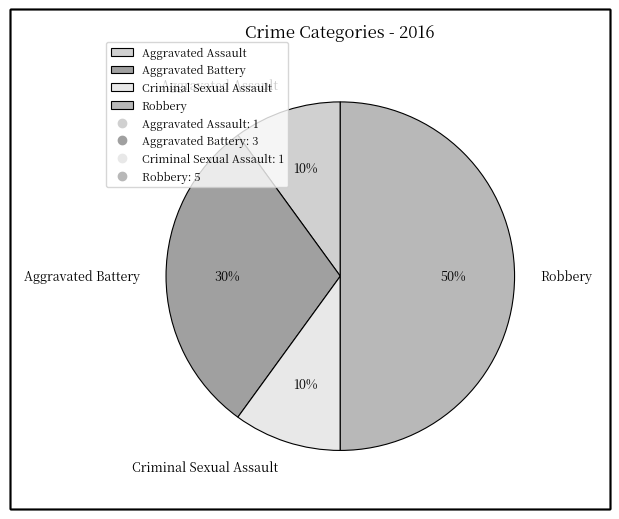

Is the sum of Aggravated Battery and Aggravated Assault greater than half?

No